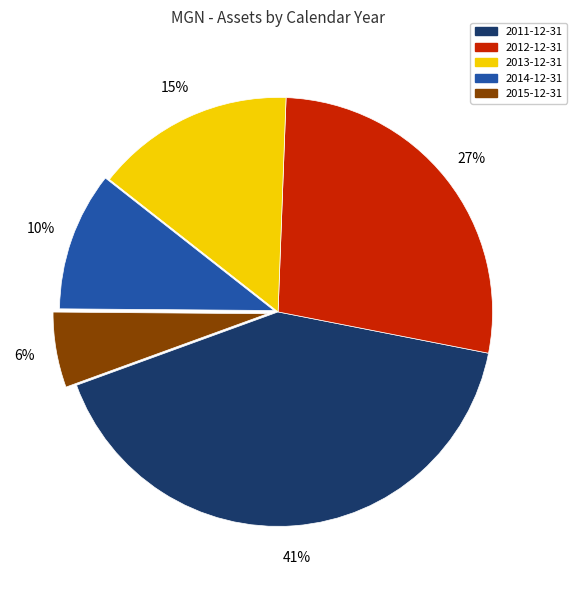

The 2014-12-31 slice represents 1% of the pie. True or false?

False